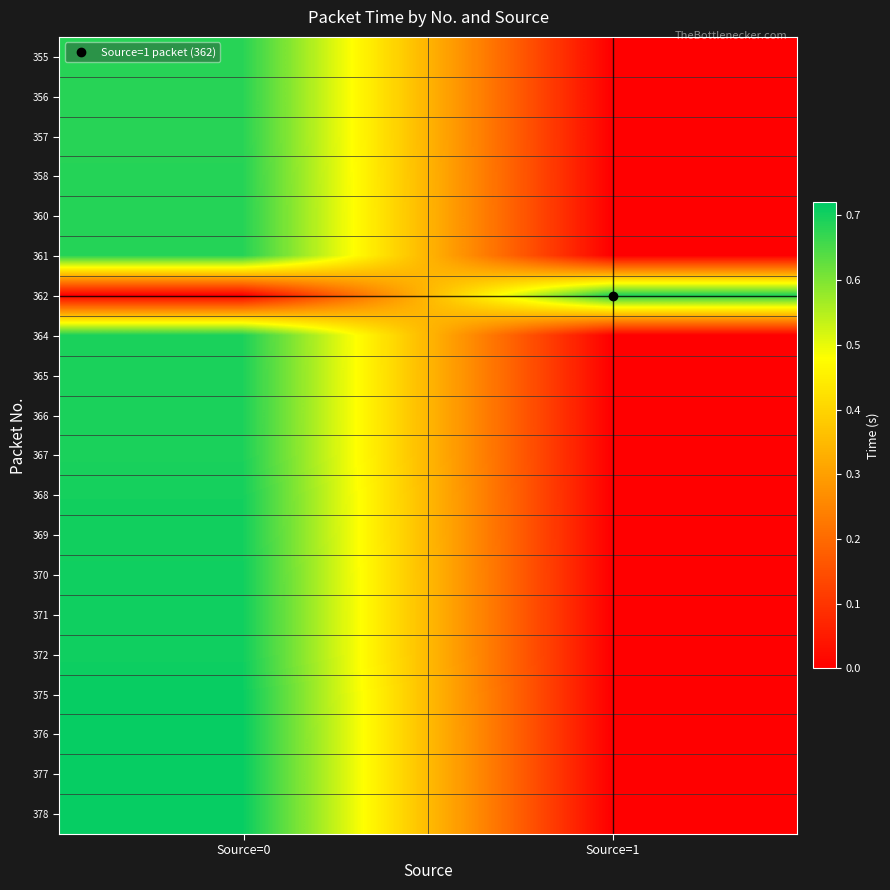

At how many categories does at least one series exceed 0?

2